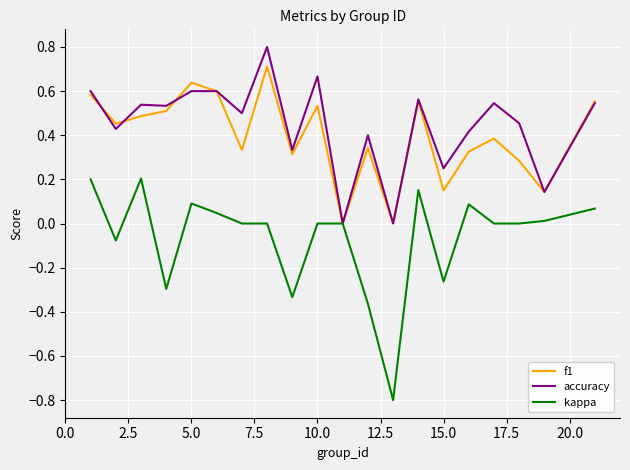

What is the minimum value shown in the chart?

-0.8